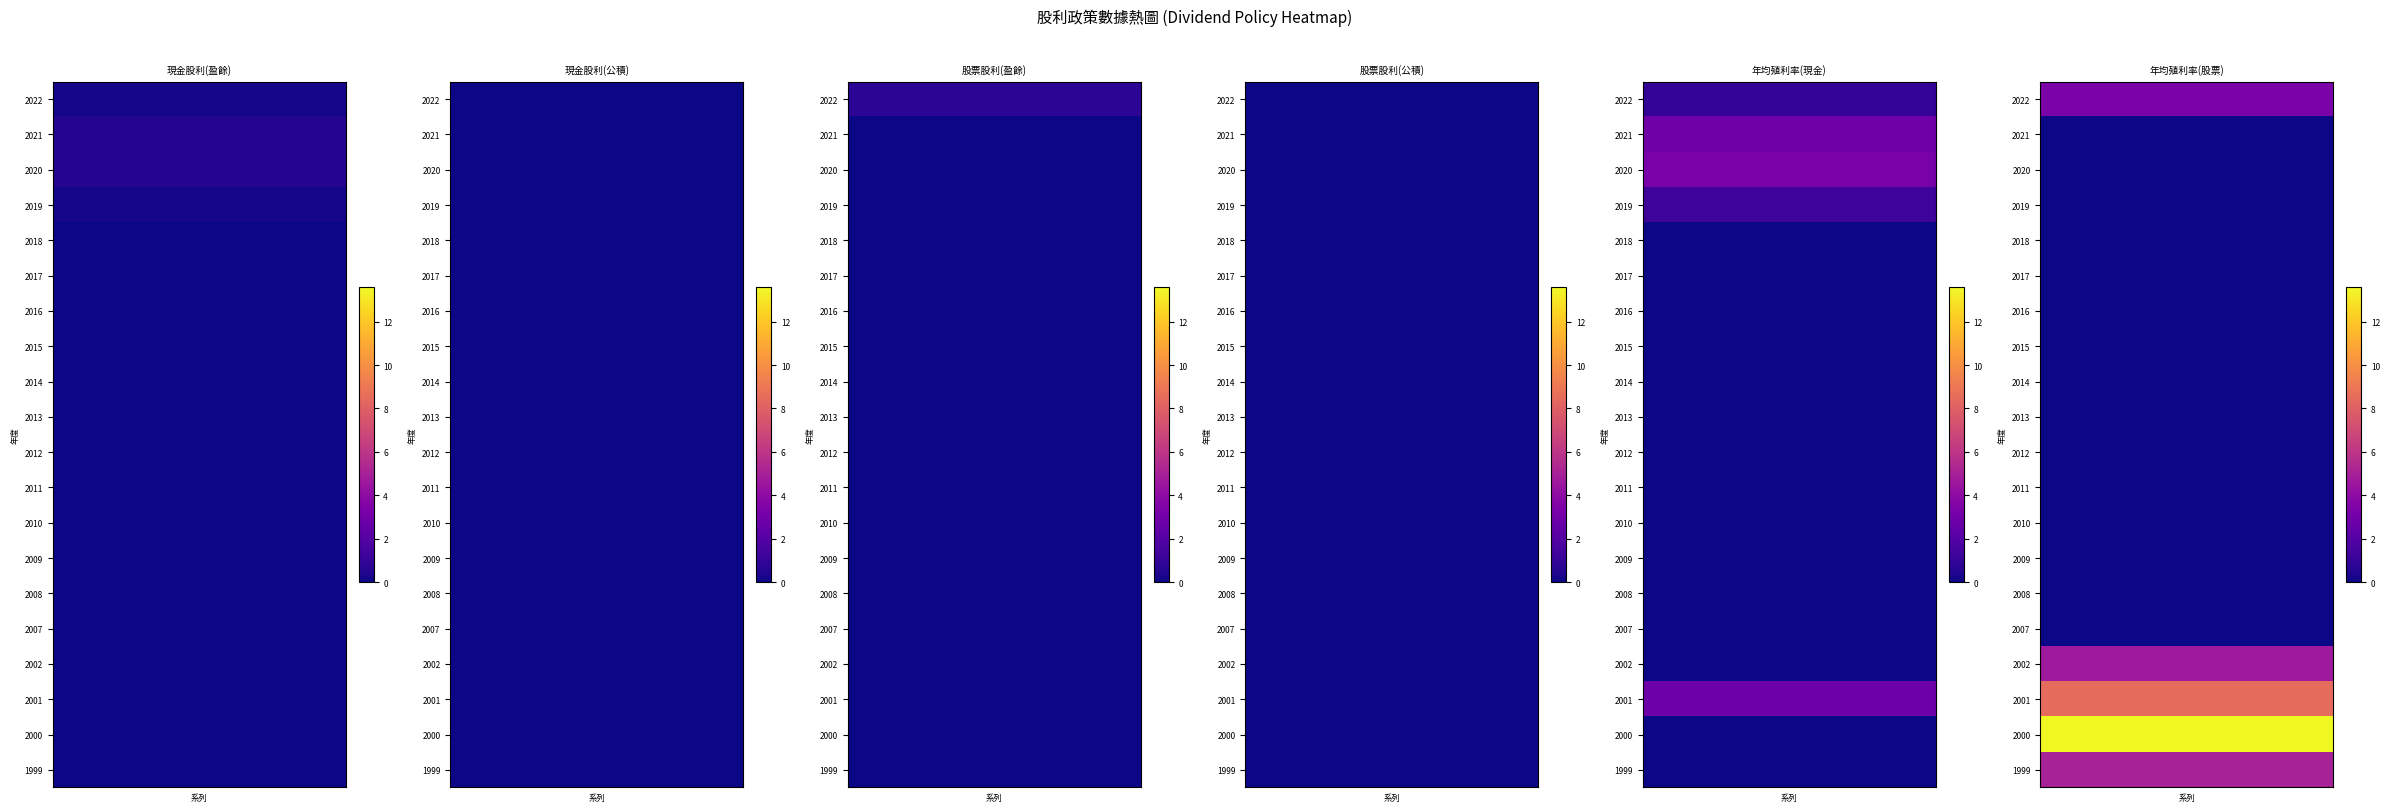

The value of 股票股利(公積) at 2009 is 0.0. True or false?

True